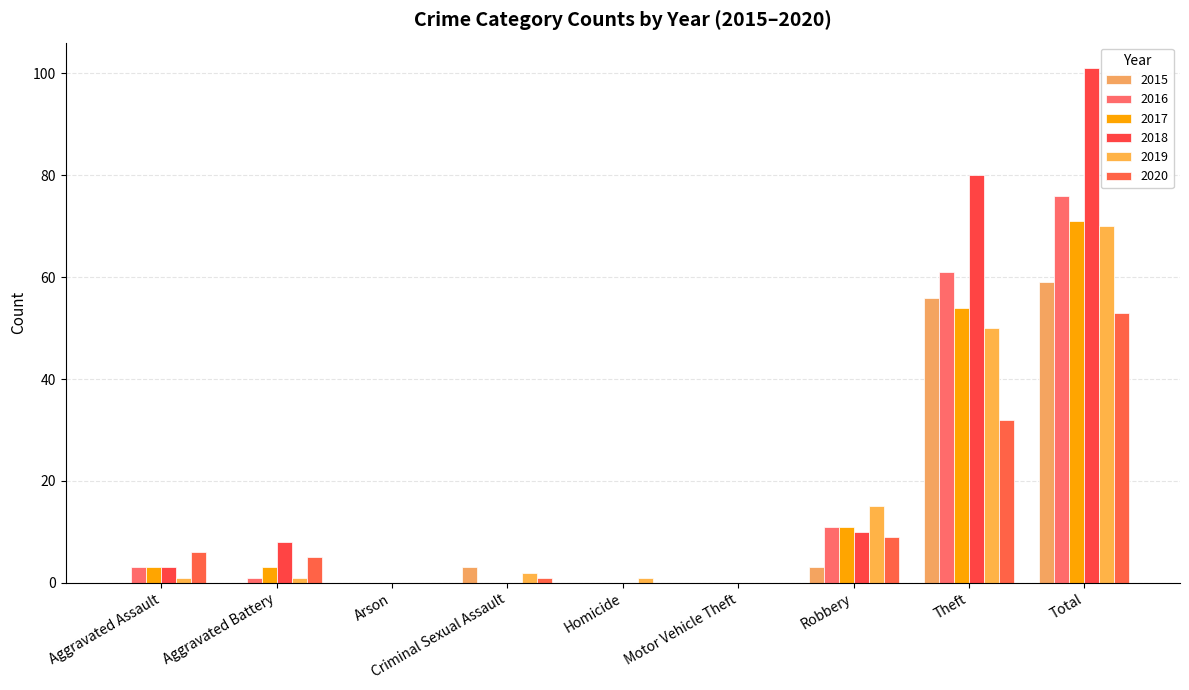

How many categories are shown in the chart?

9